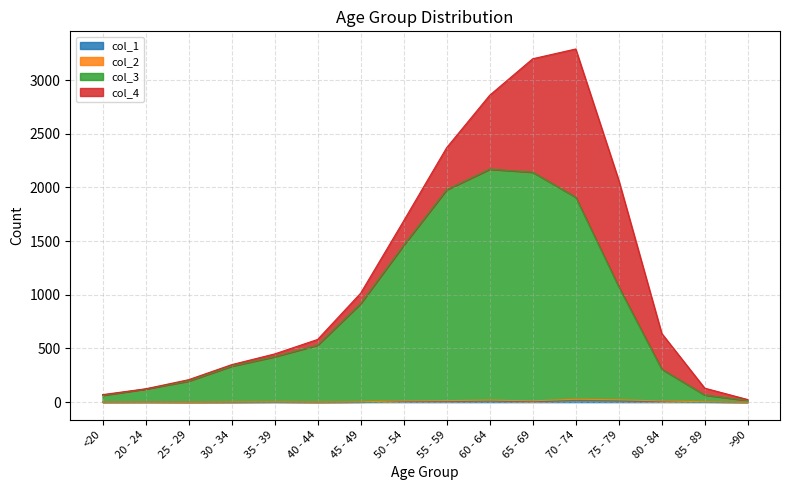

True or false: col_3 and col_1 intersect in this chart.

False